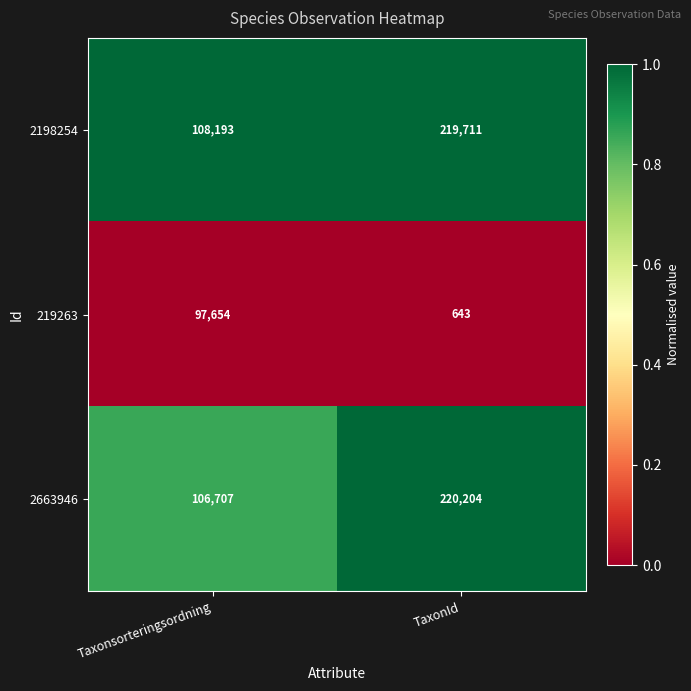

Which category has the lowest value across all series?

TaxonId